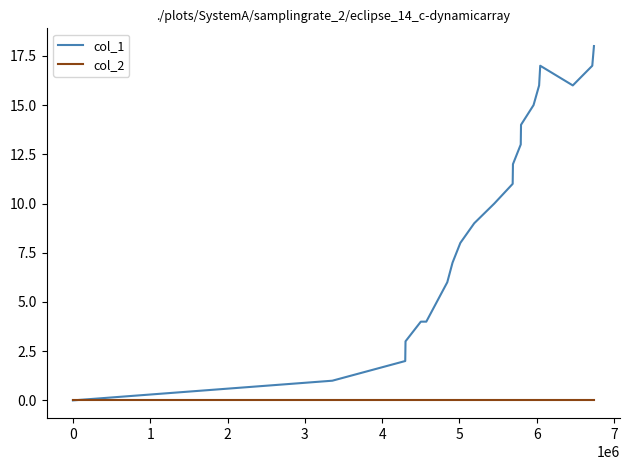

What is the maximum value shown in the chart?

18